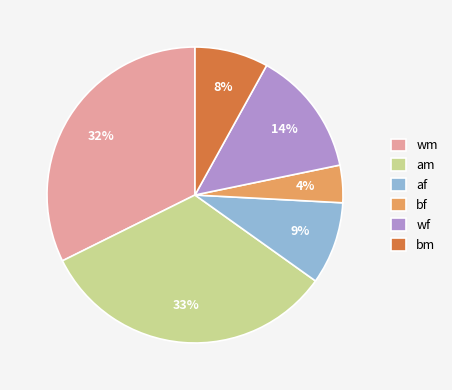

What is the smallest slice in the pie chart?

bf